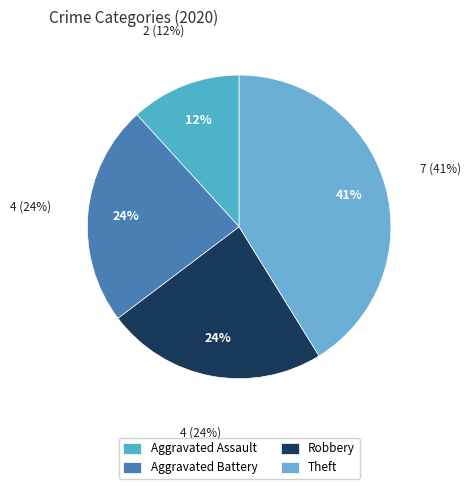

Combined, do Aggravated Assault and Burglary account for over 50%?

No